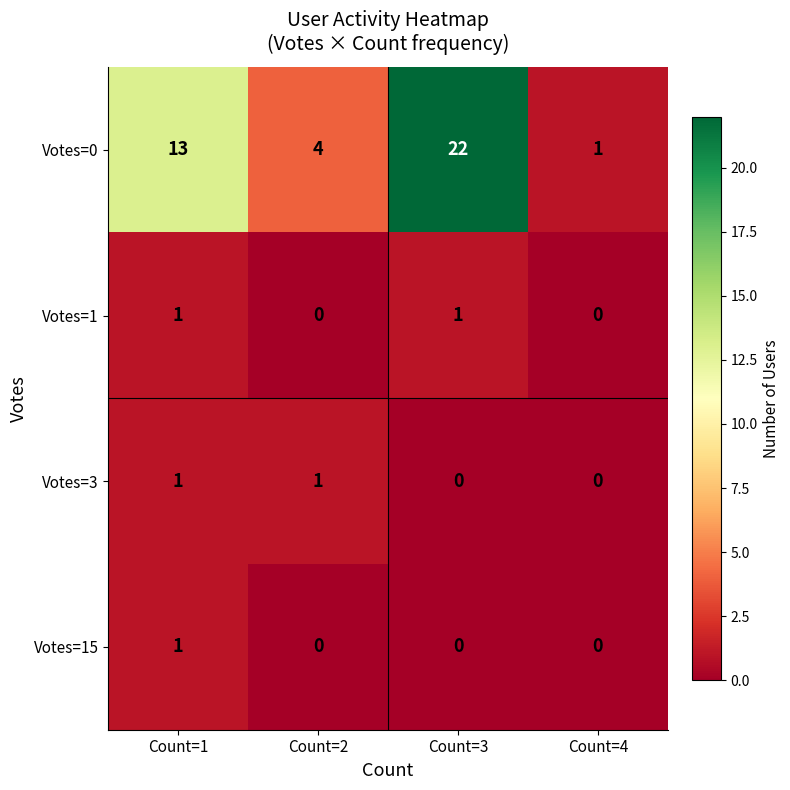

How many data points in Votes=15 are above 0?

1